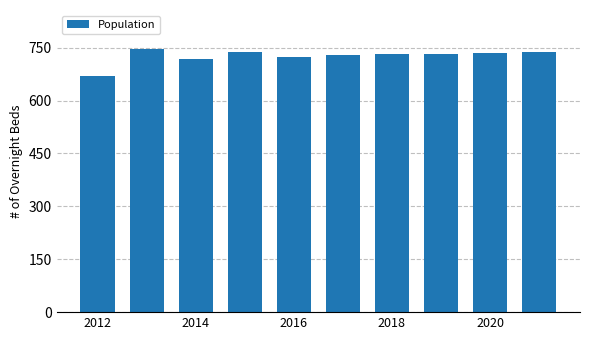

How many distinct data groups are displayed?

1